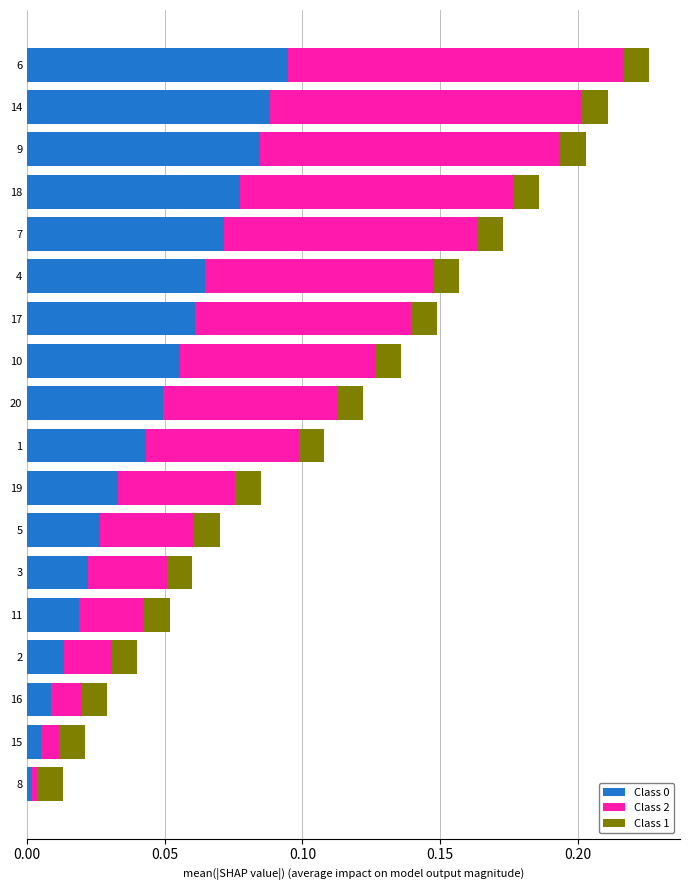

The value of Class 0 at 4 is 0.0. True or false?

False